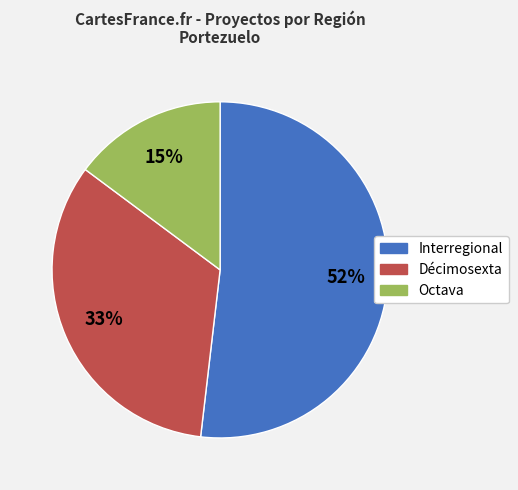

Combined, do Octava and Décimosexta account for over 50%?

No